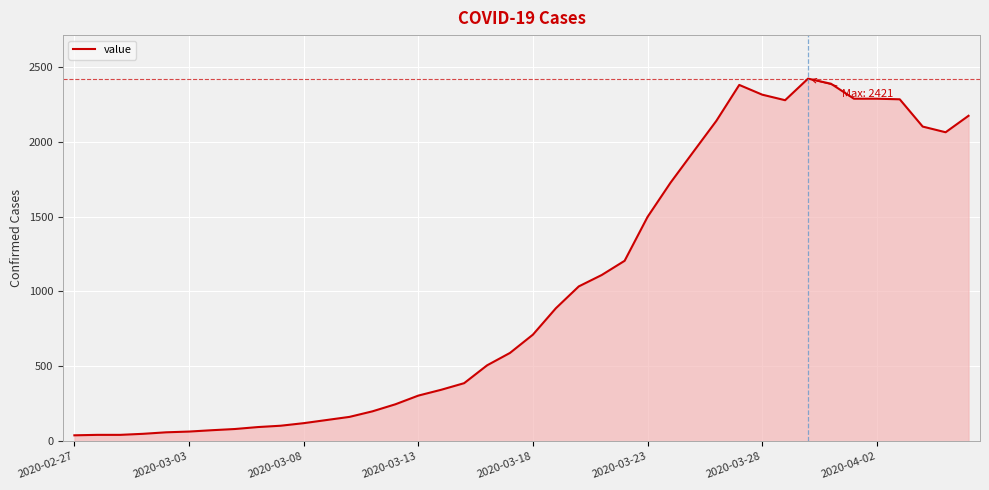

What is the greatest value displayed?

2421